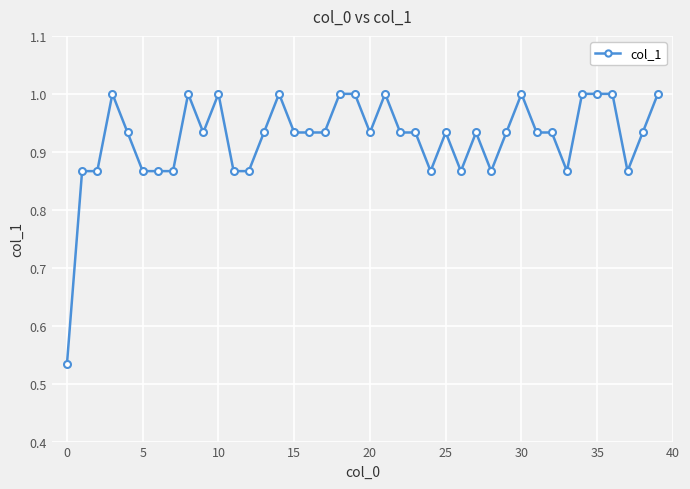

What is the maximum value shown in the chart?

1.0